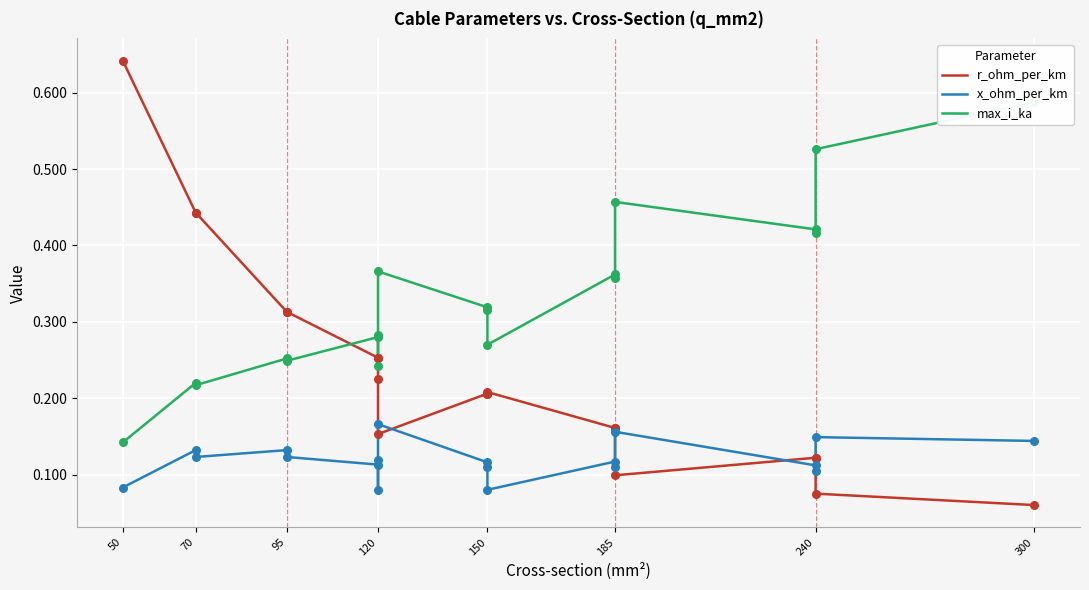

Which series has the largest total across all categories?

max_i_ka